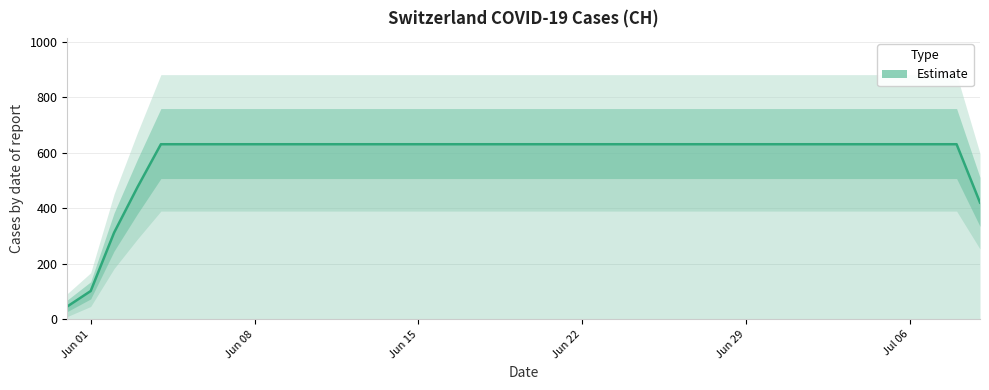

Is this an area chart (filled region under the line)?

No